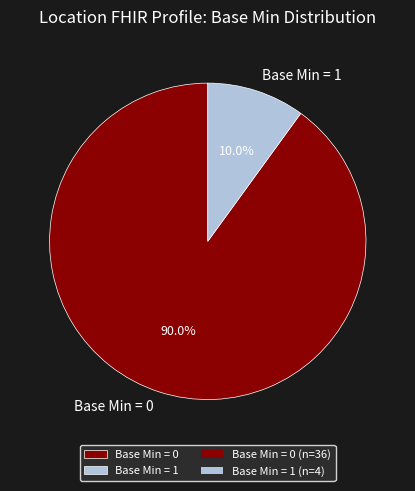

Which slice is the largest?

Base Min = 0